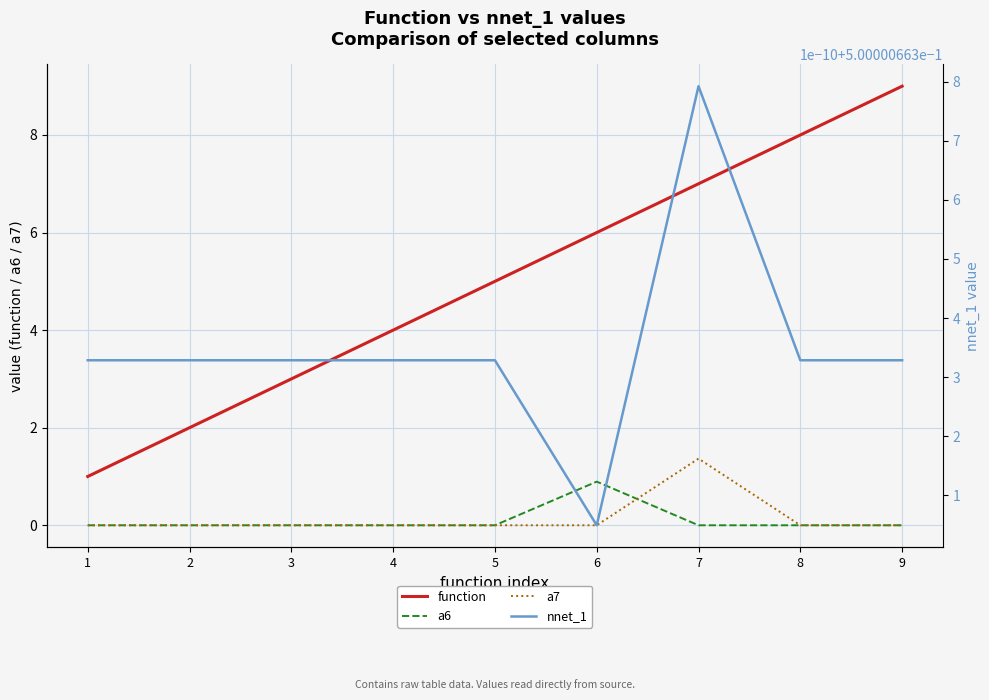

Which category has the lowest value in the a7 series?

1